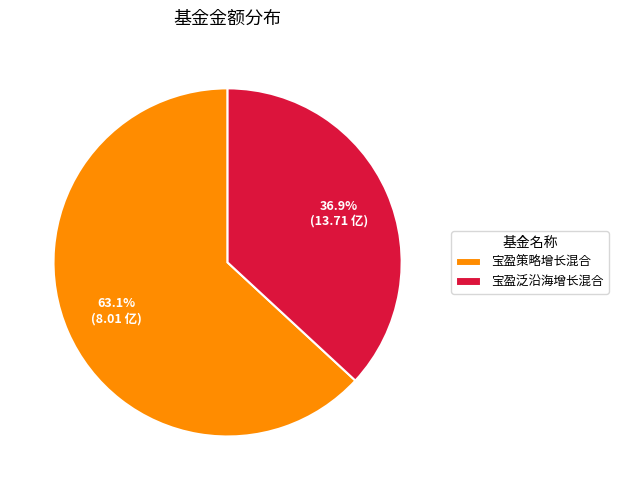

Does 宝盈策略增长混合 represent more than half of the total?

Yes